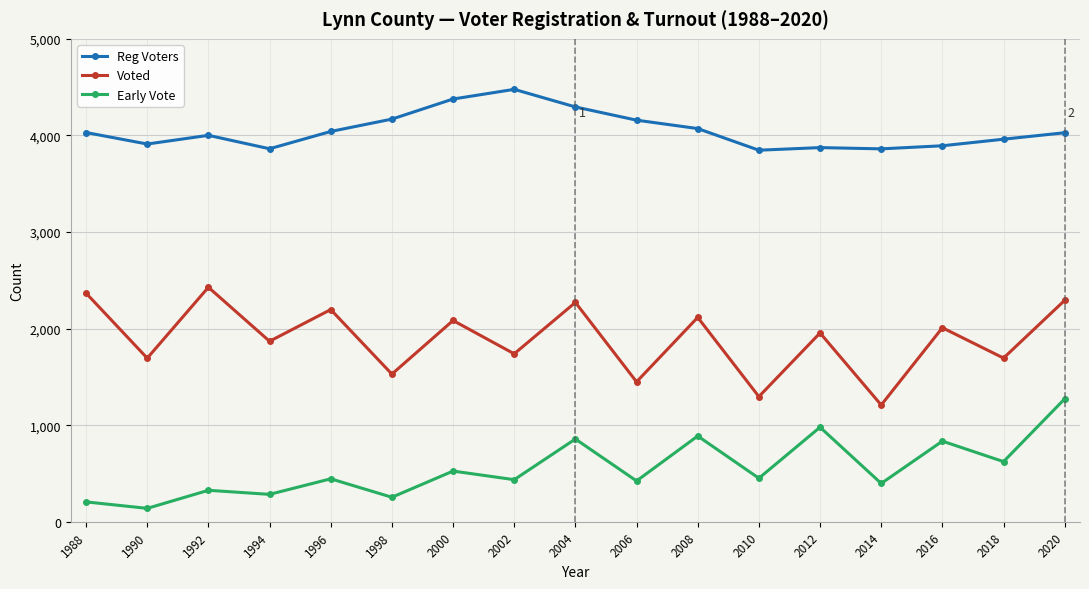

Which series changed the most between 2006 and 2012?

Early Vote